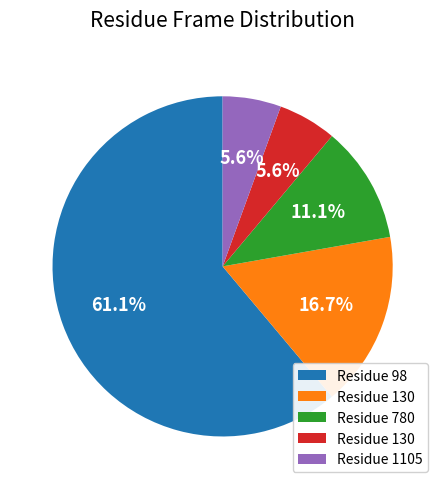

Is there a majority slice in this chart?

Yes